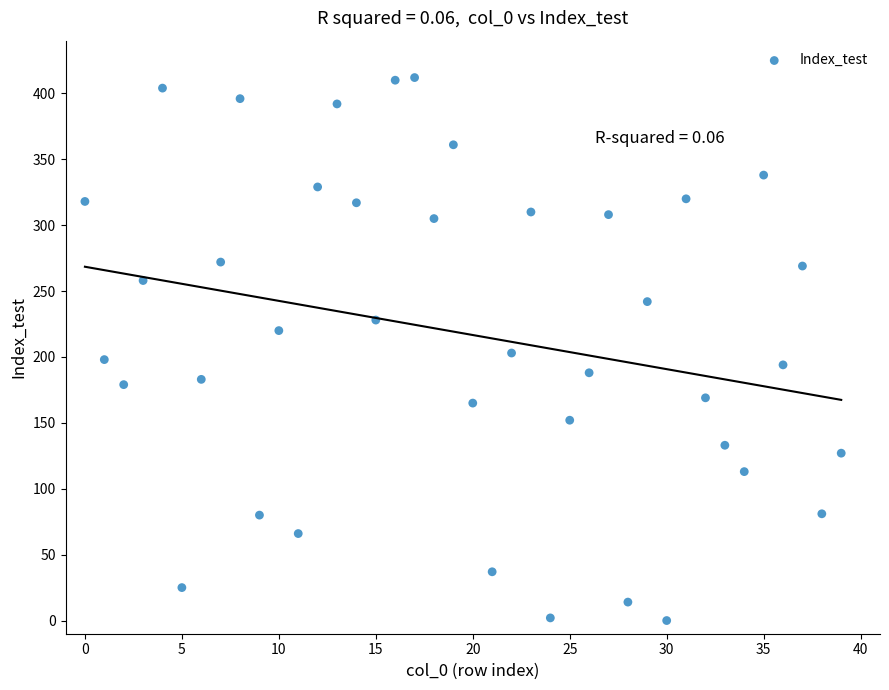

What is the range of Y values (max minus min)?

412